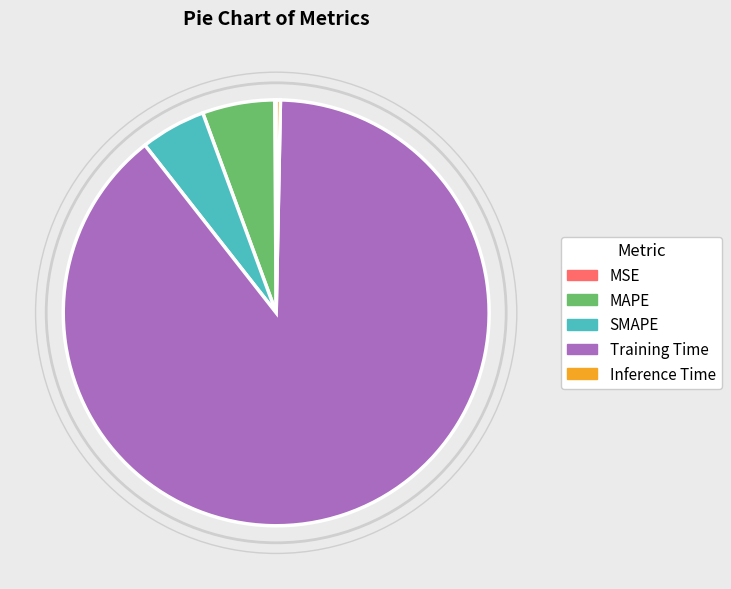

Between SMAPE and Training Time, which is larger?

Training Time